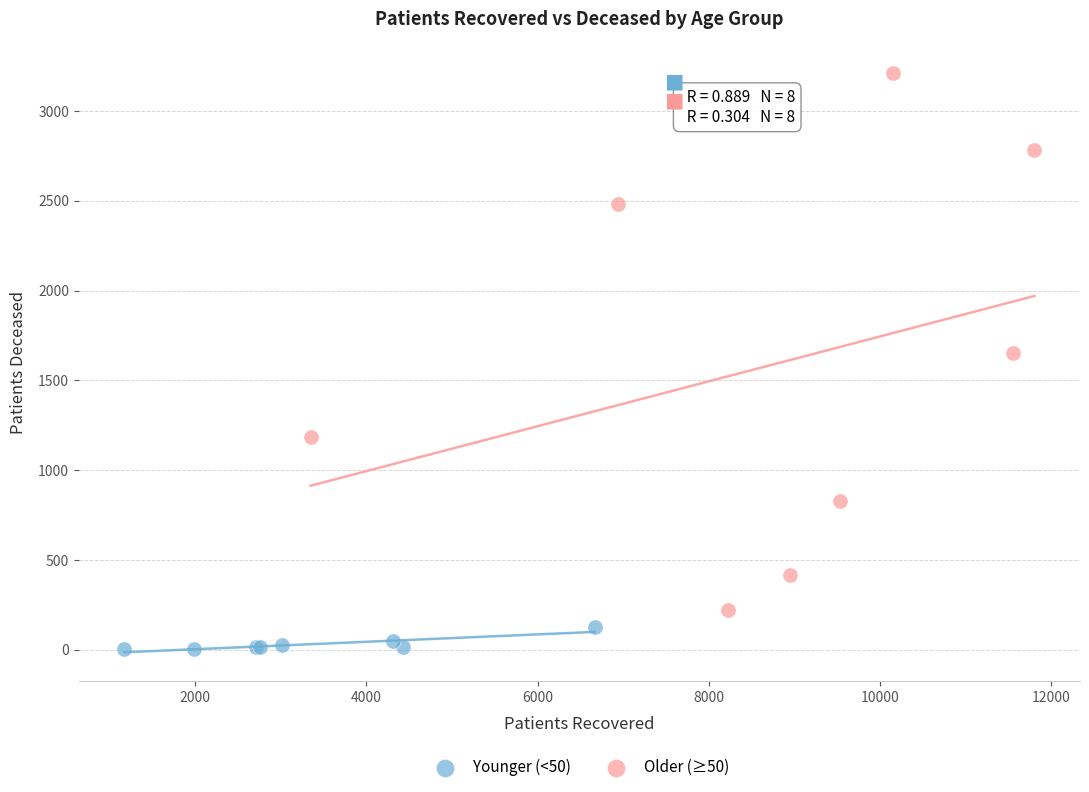

Which series contains the highest Y value?

Older (≥50)